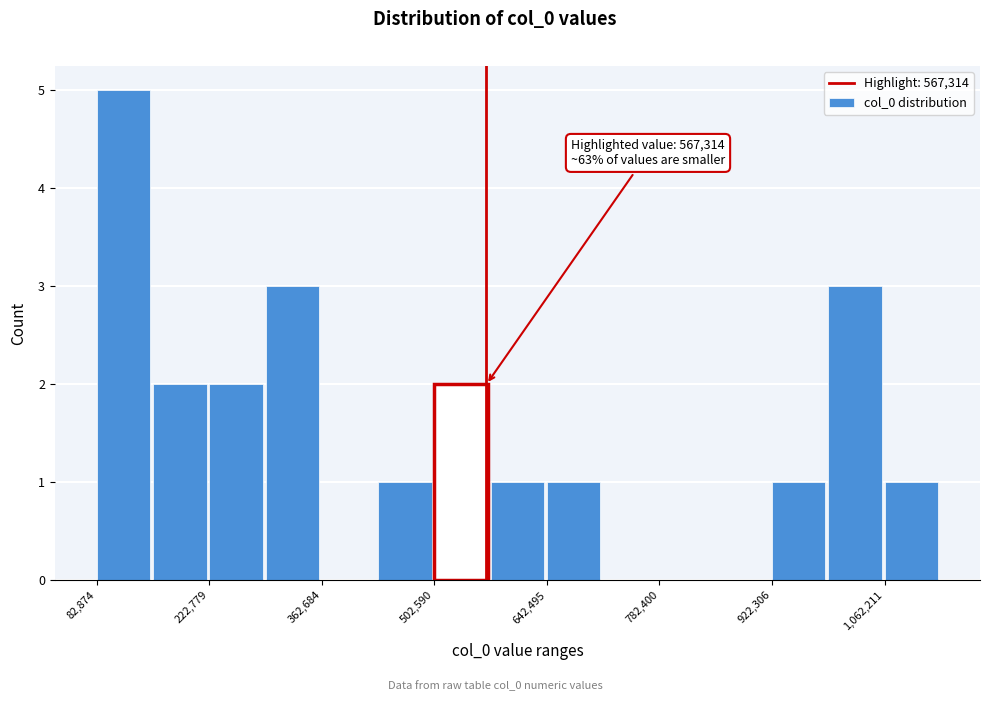

Around what value on the x-axis is the tallest bar? Give the approximate position of its centre, as read against the axis.

120000